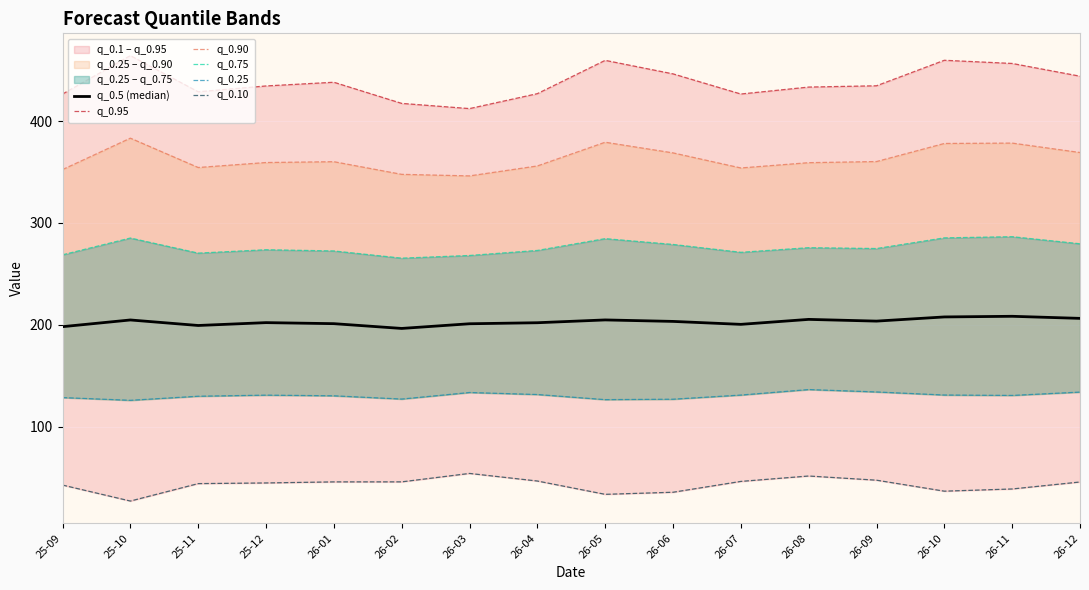

Which has a higher value, 25-10 or 26-10?

26-10